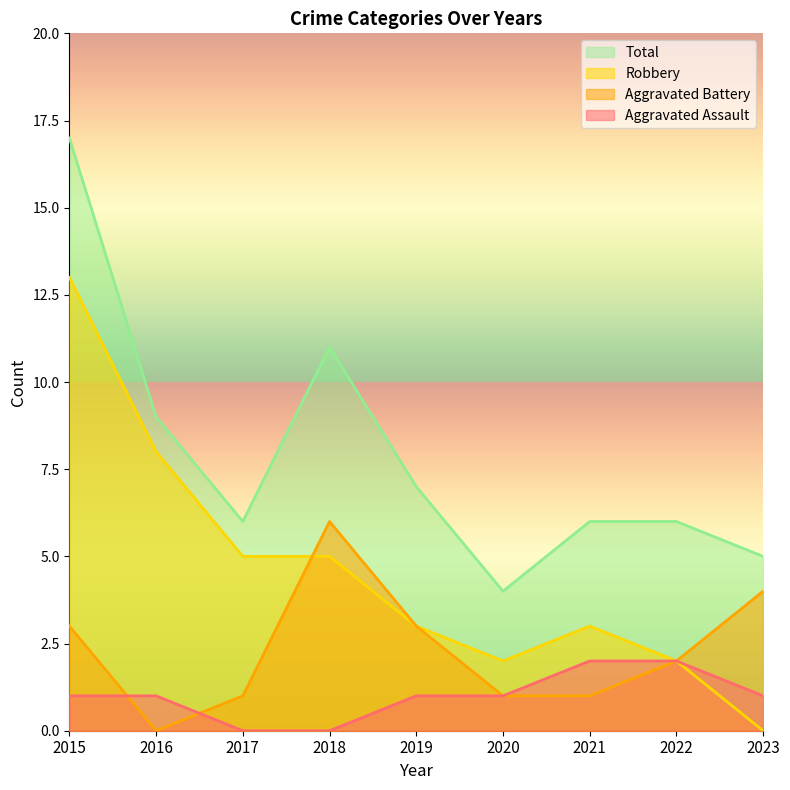

True or false: Aggravated Assault has more than 1 points higher than both neighbors.

False